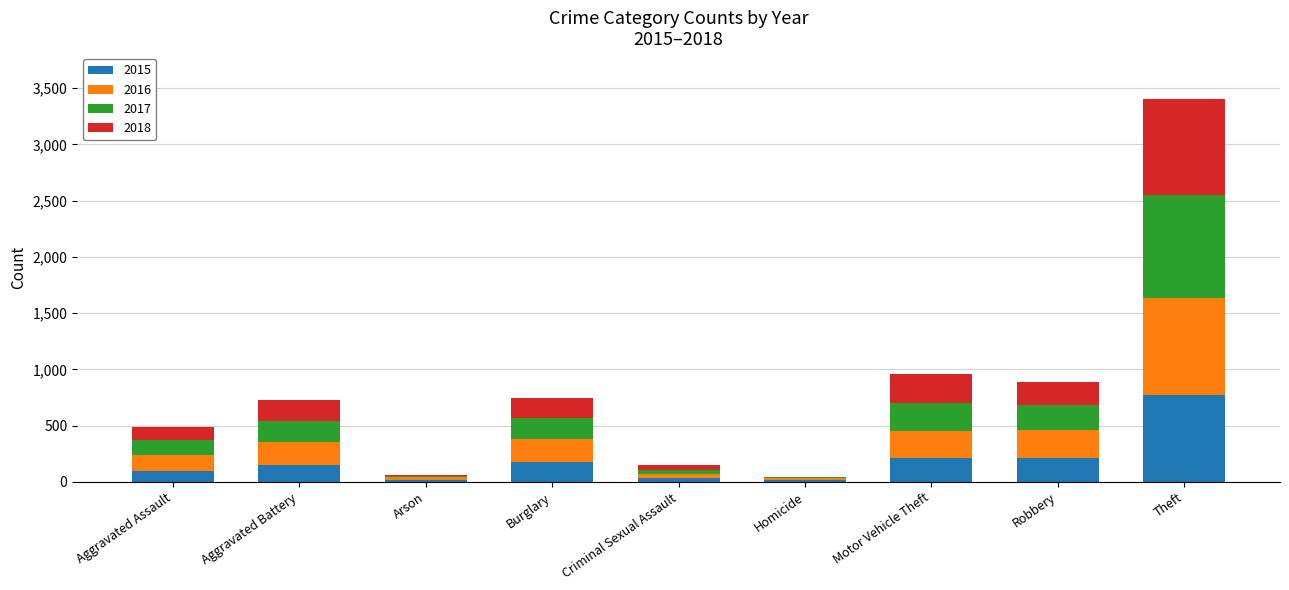

True or false: 2015 has a value of 334 at Motor Vehicle Theft.

False